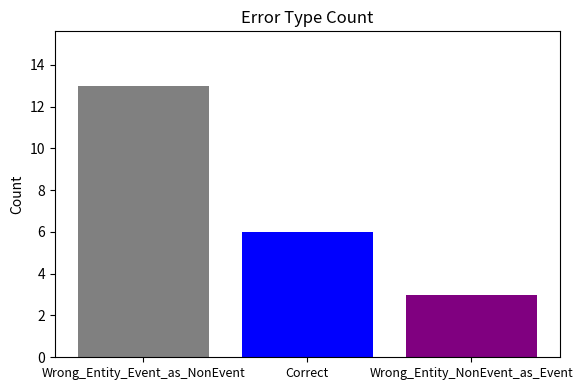

What is the maximum value shown in the chart?

13